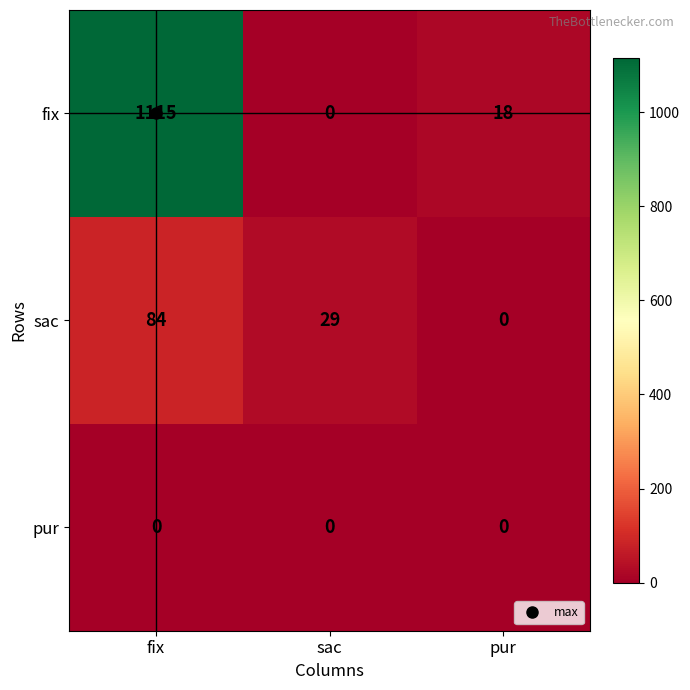

At how many categories does at least one series exceed 511?

1